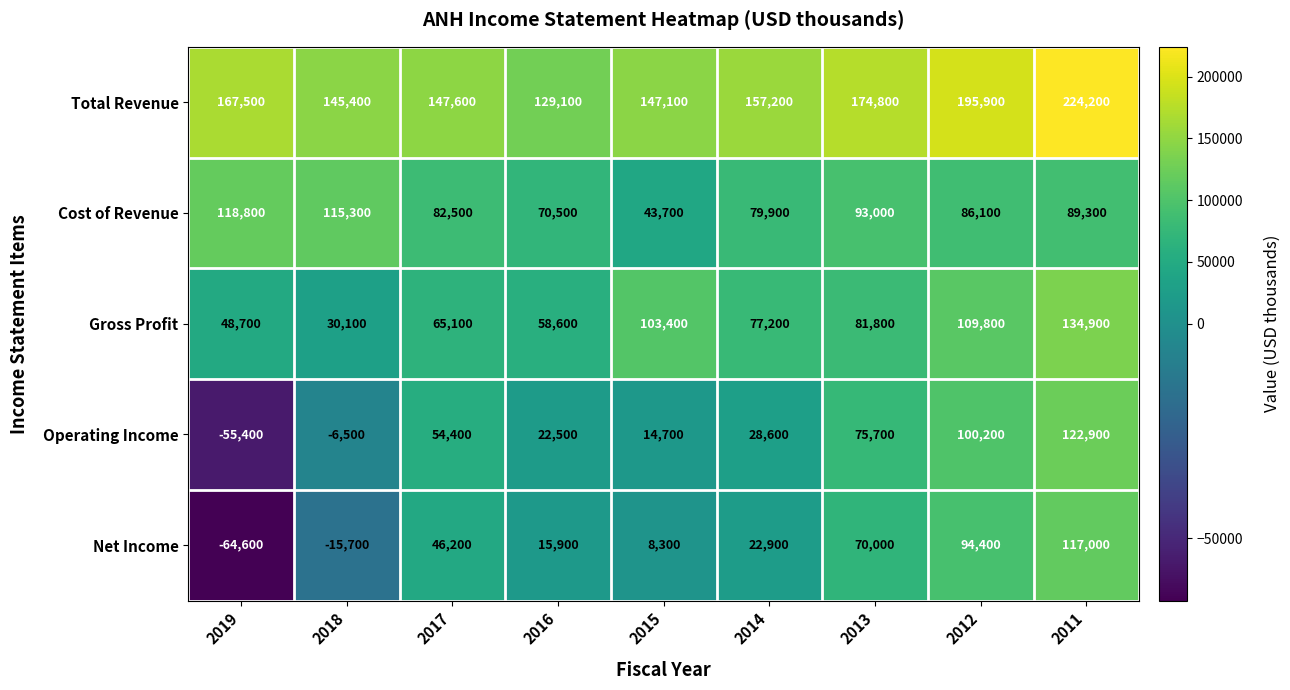

At which label does Gross Profit reach its minimum?

2018